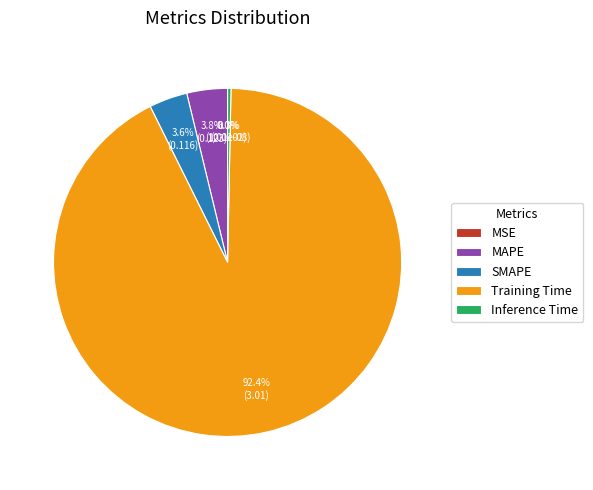

Rank the categories by value from highest to lowest.

Training Time, MAPE, SMAPE, Inference Time, MSE